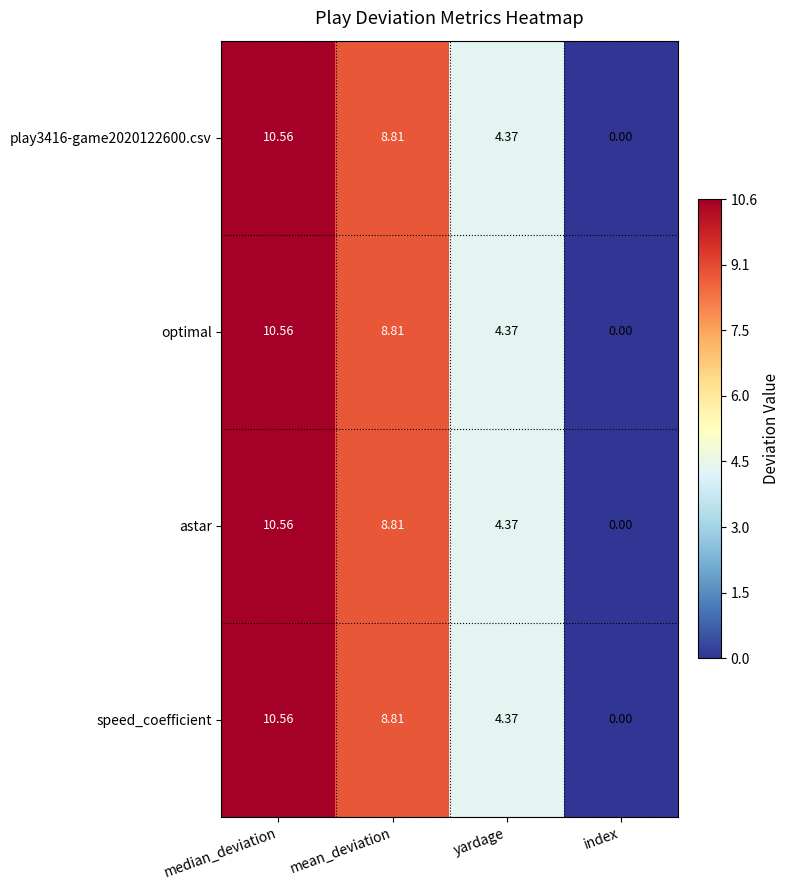

At which label does optimal reach its peak?

median_deviation